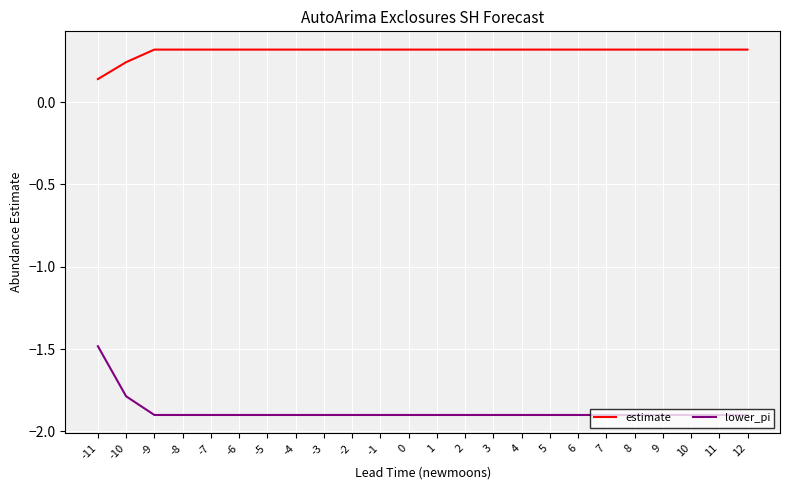

Which series has the largest total across all categories?

estimate